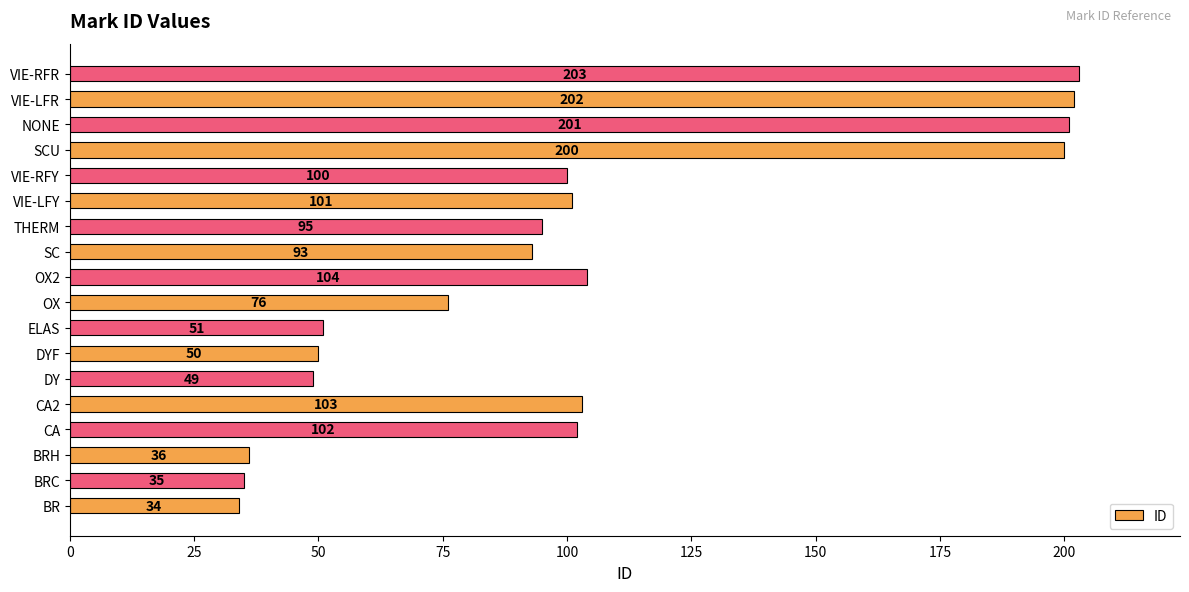

What is the sum of the values at BRH and DYF?

86